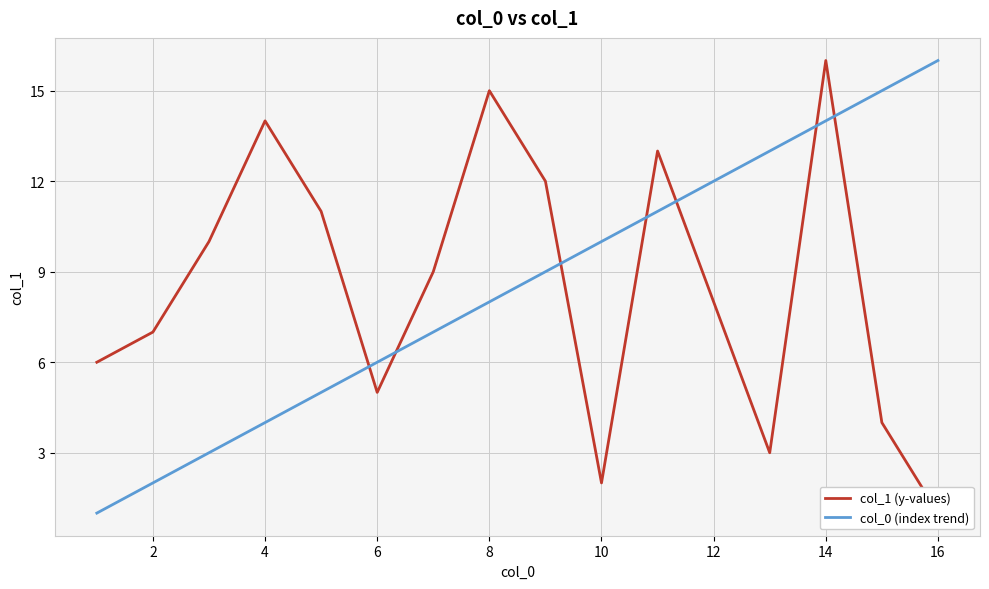

True or false: col_1 (y-values) and col_0 (index trend) cross at least once.

True